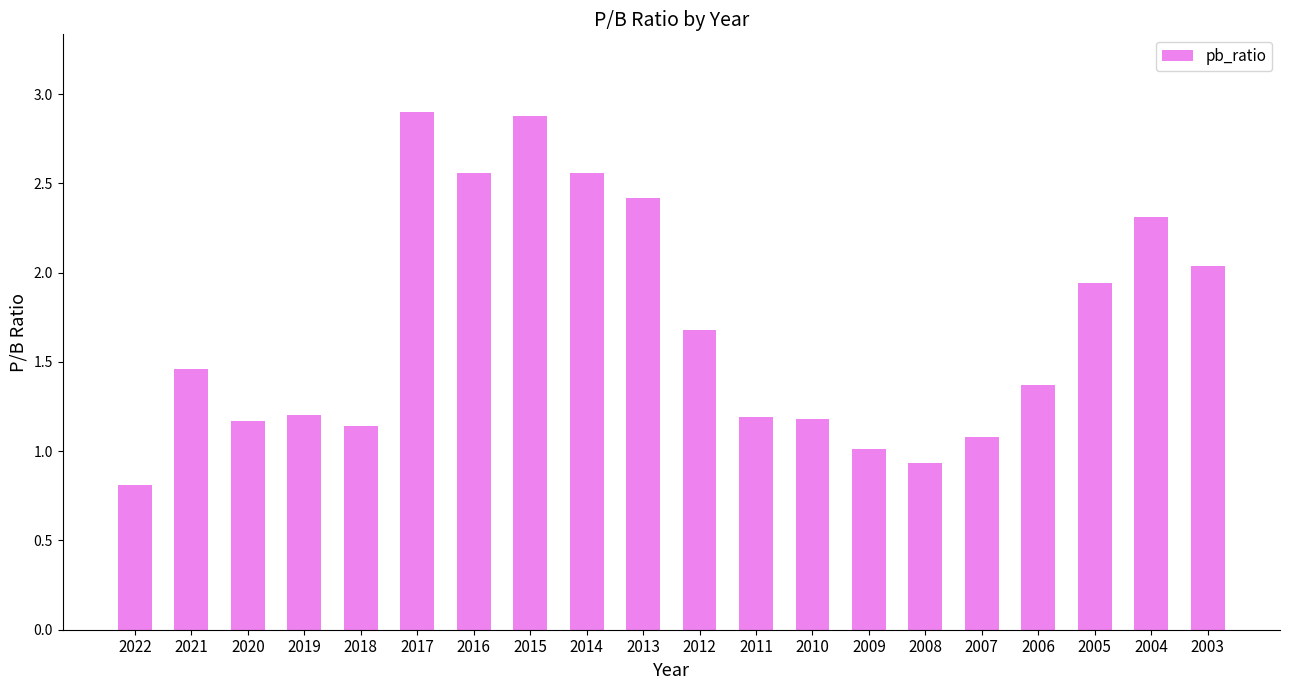

Does the chart contain stacked bars?

No